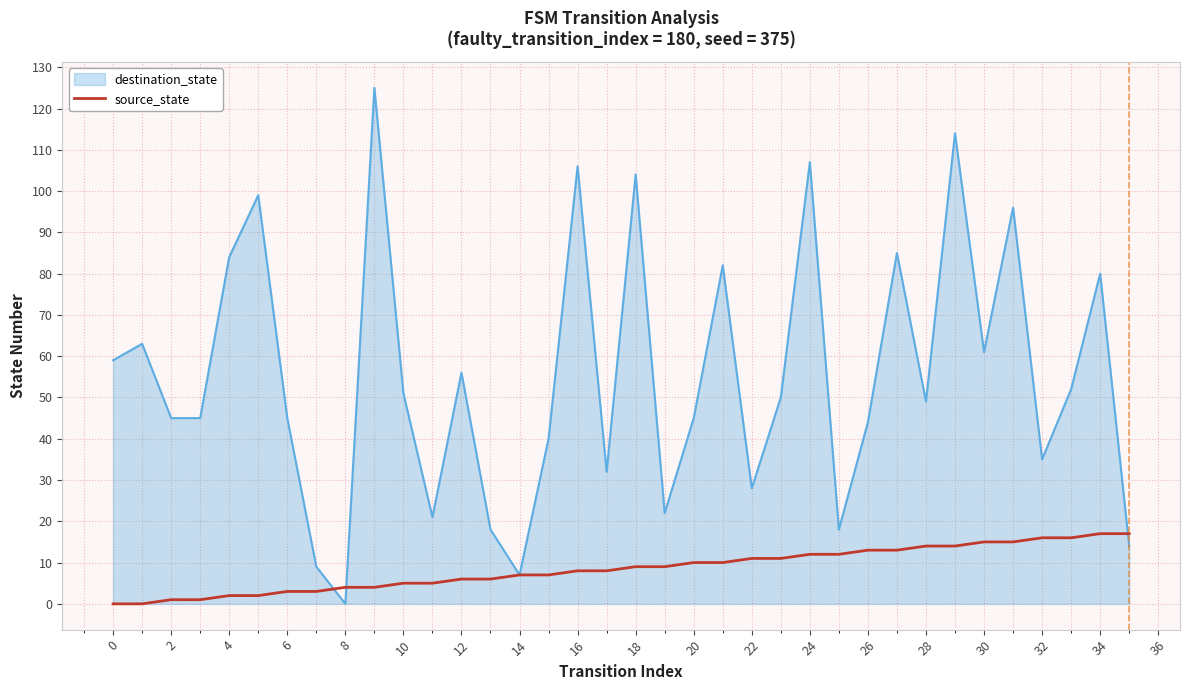

What is the greatest value displayed?

125